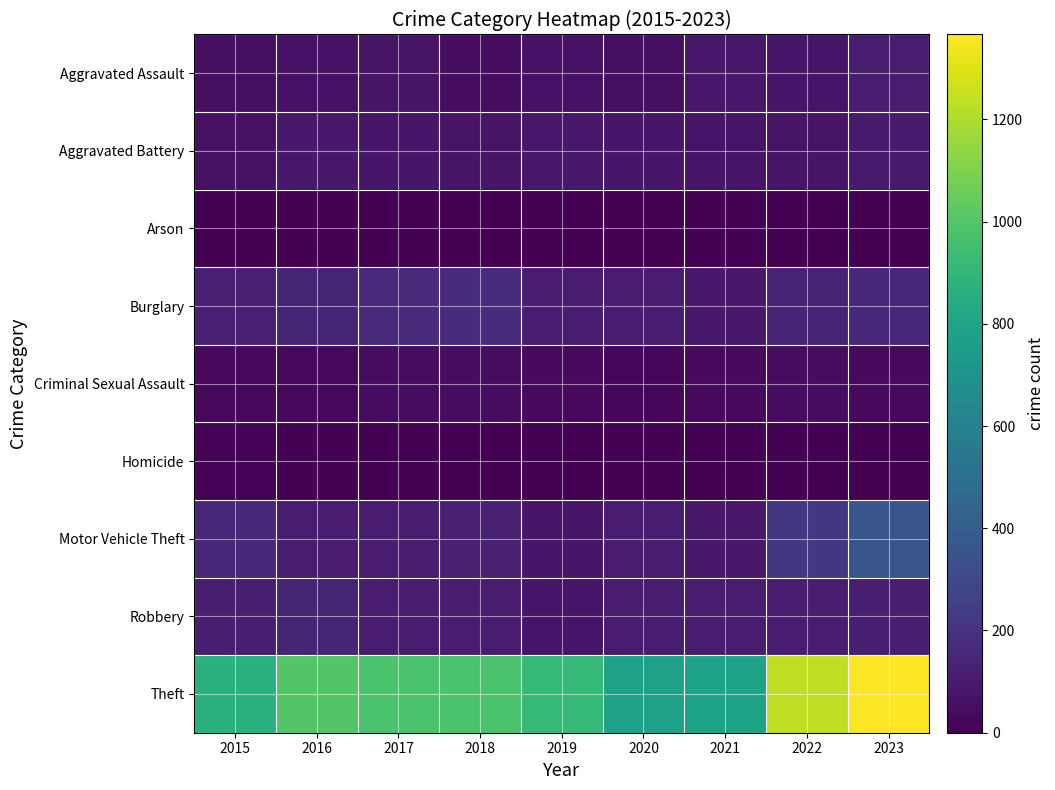

What is the spread (max minus min) of values at 2020?

778